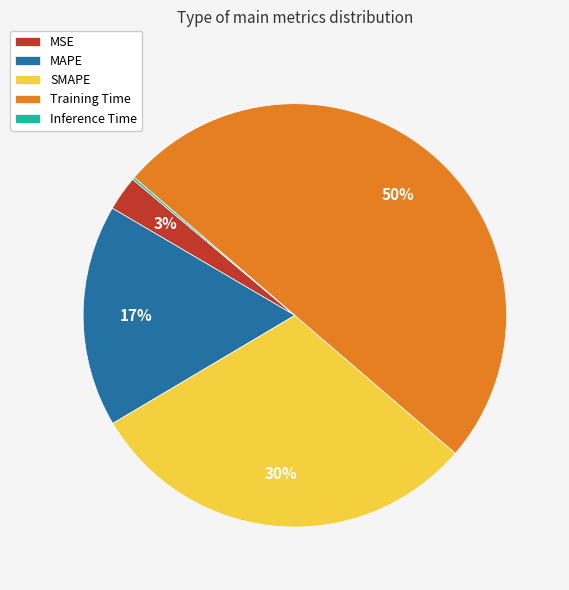

To the nearest percent, what percentage of the pie is SMAPE?

30%